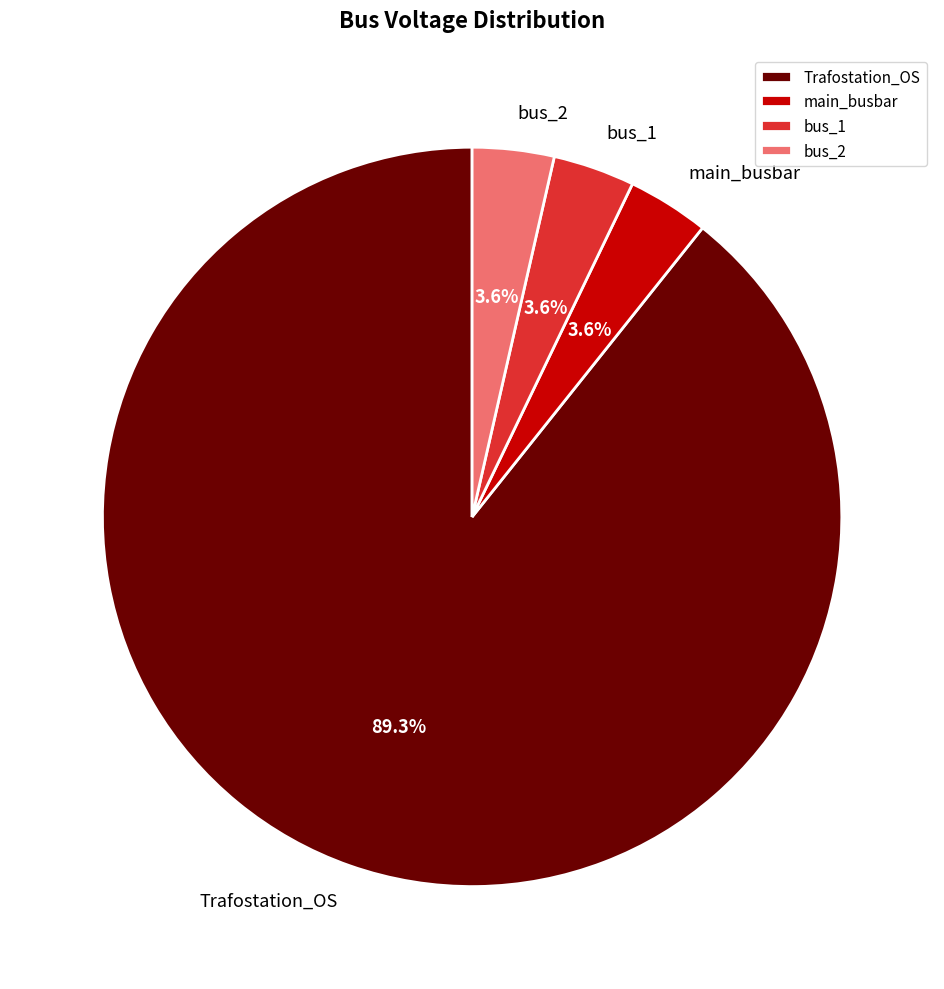

How many slices are in this pie chart?

4